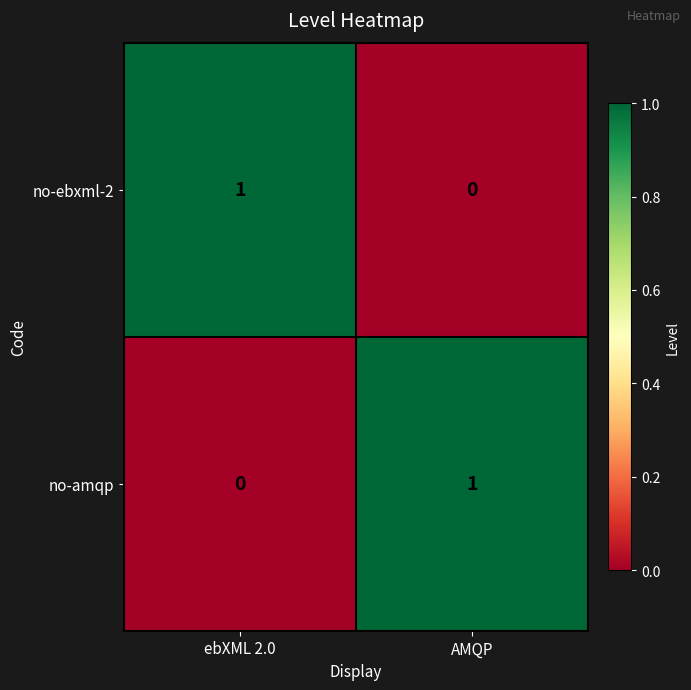

Is it true that no-amqp equals 0 at ebXML 2.0?

True